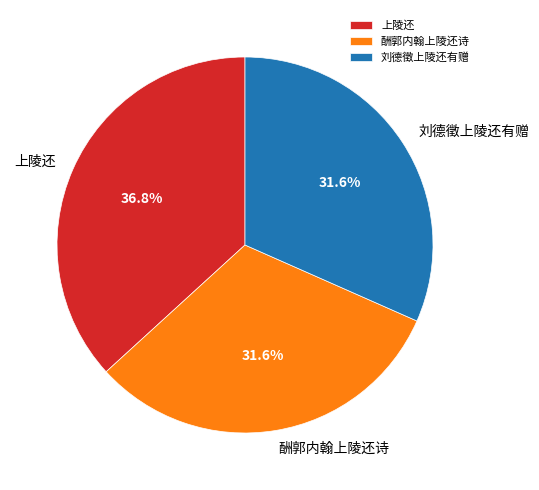

Is there a majority slice in this chart?

No